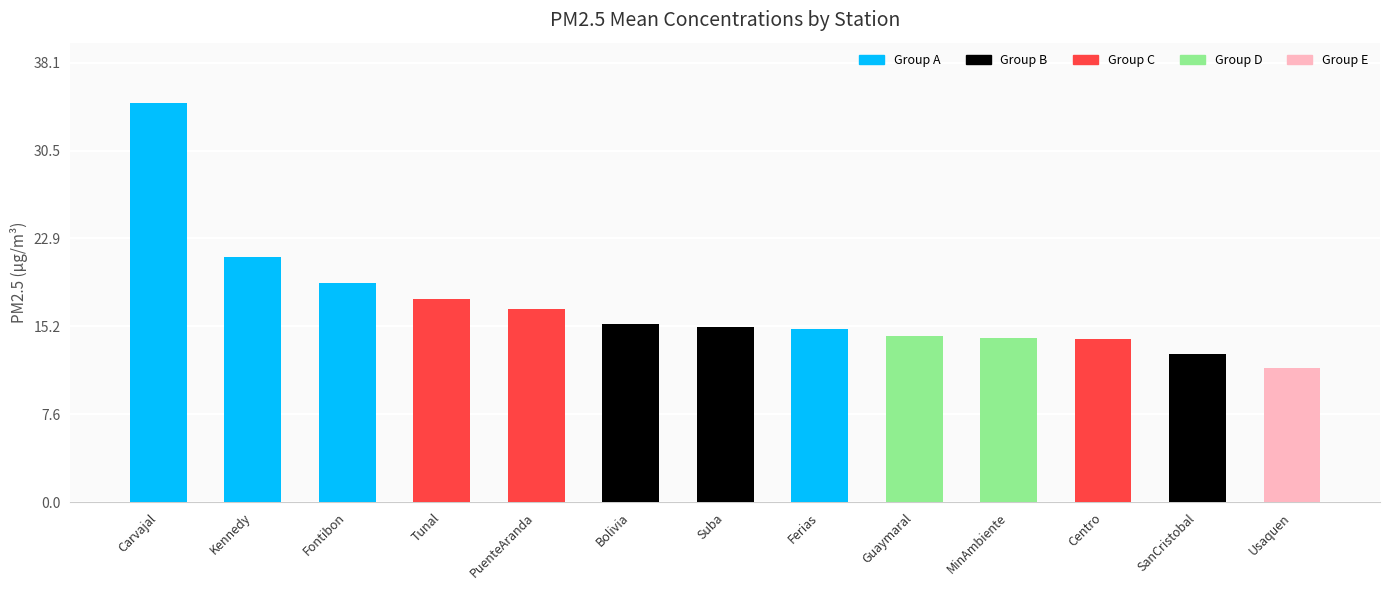

What is the change in value from PuenteAranda to Suba?

-1.6